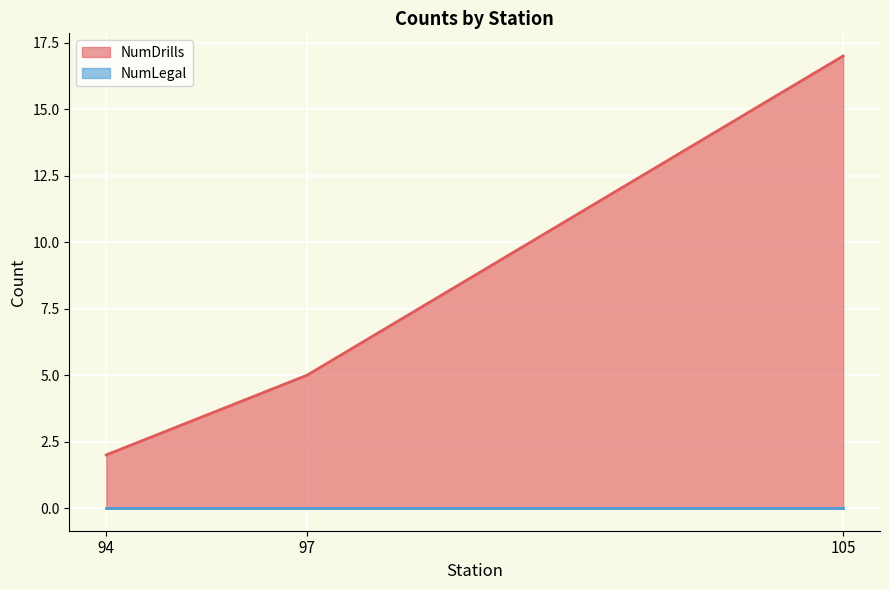

What are all the series names shown in the legend?

NumLegal, NumDrills